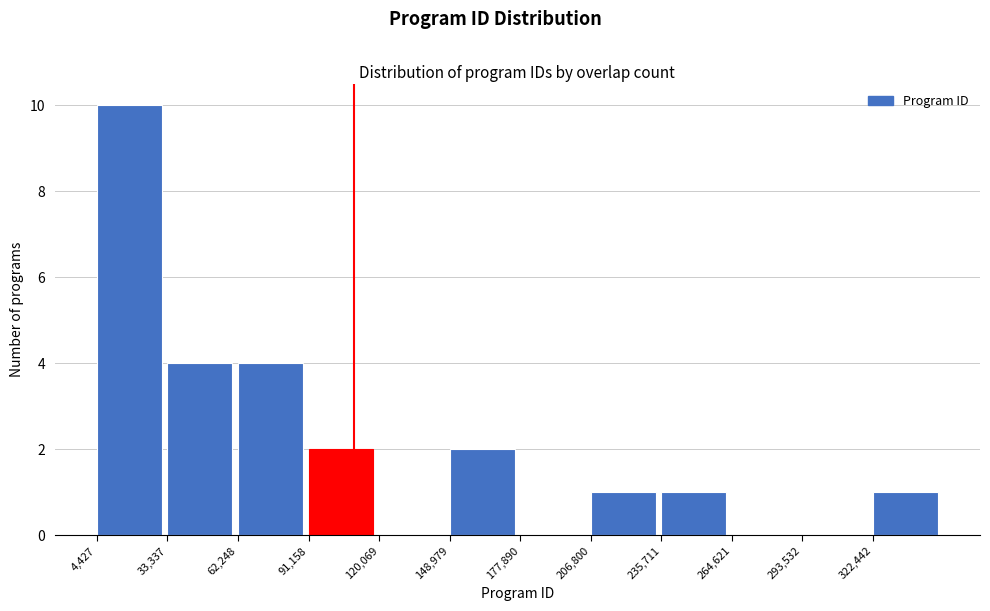

Reading left to right, transcribe this chart: for each bar, give the range it covers on the x-axis and its height. Neither the bar edges nor the heights are printed on the chart, so give them approximately, as read against the axes.

5000 to 35000: 10
35000 to 60000: 4
60000 to 90000: 4
90000 to 120000: 2
120000 to 150000: 0
150000 to 180000: 2
180000 to 205000: 0
205000 to 235000: 1
235000 to 265000: 1
265000 to 295000: 0
295000 to 320000: 0
320000 to 350000: 1